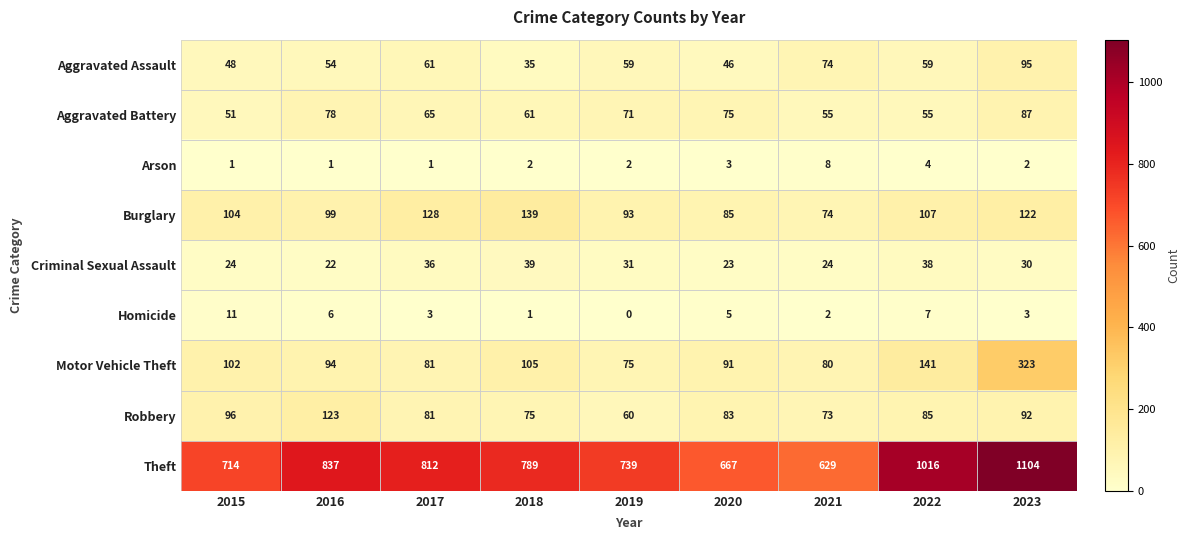

The Burglary series shows 145 at 2015. True or false?

False